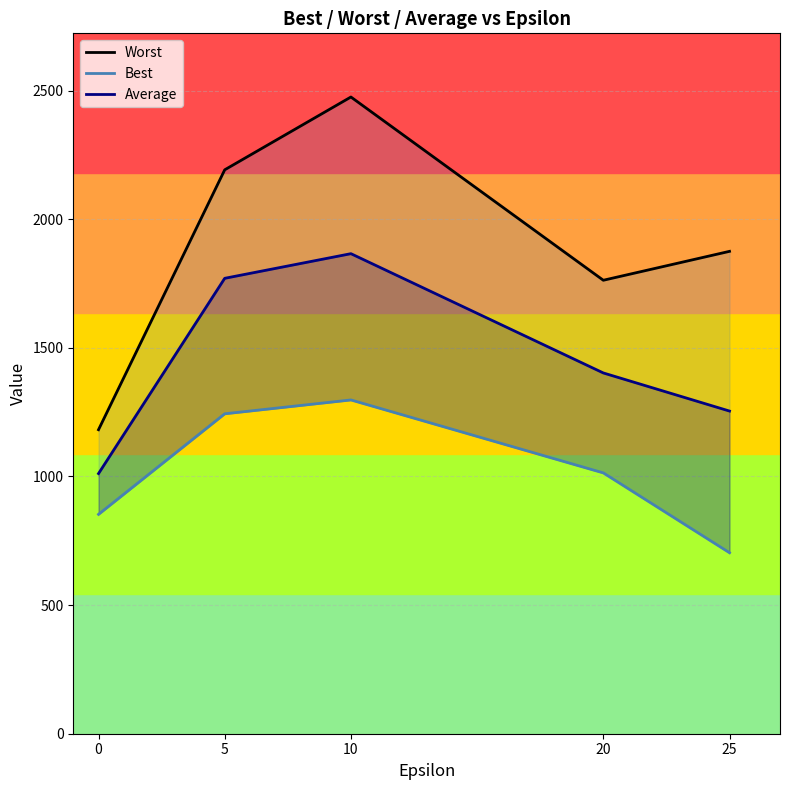

How many data points in Average are above 1402?

3